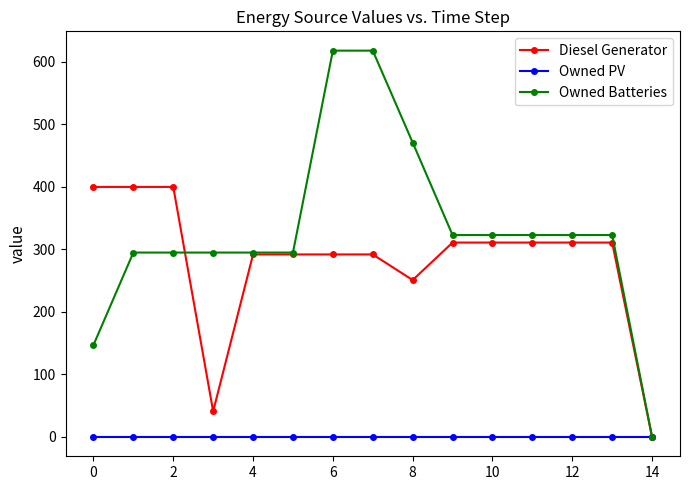

Which series has the widest spread of values?

Owned Batteries